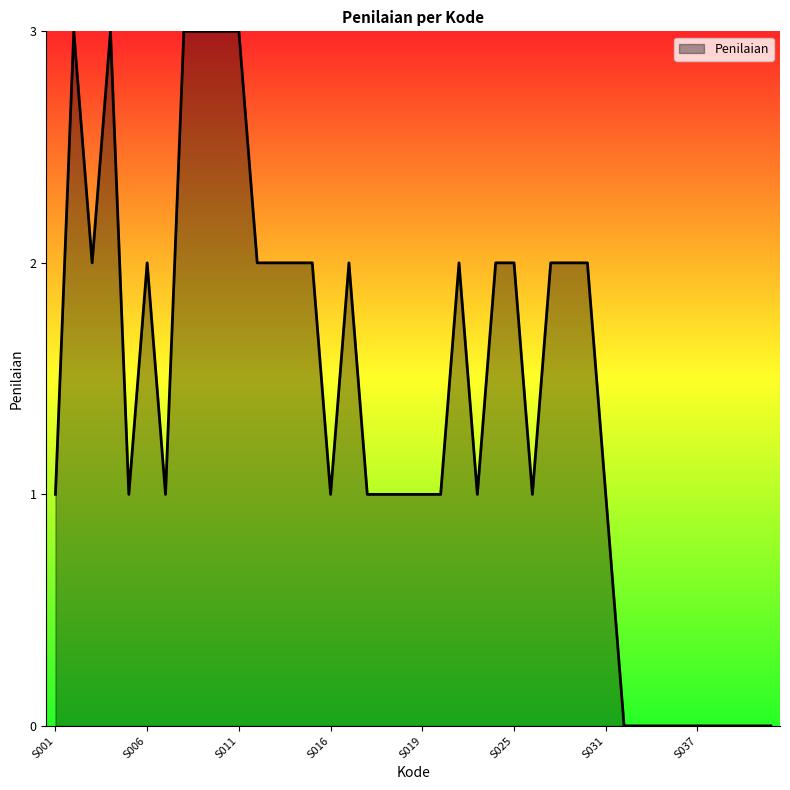

What is the sum of all values?

56